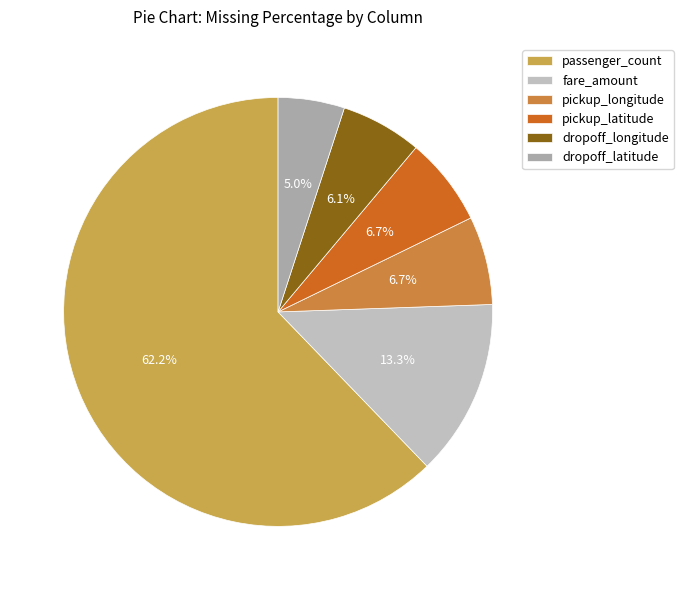

What percentage is the dropoff_latitude slice, to the nearest percent?

5%